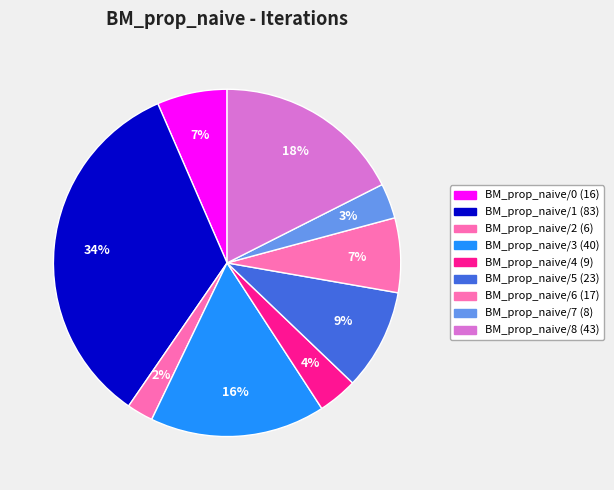

Which category has the smallest portion of the pie?

BM_prop_naive/2